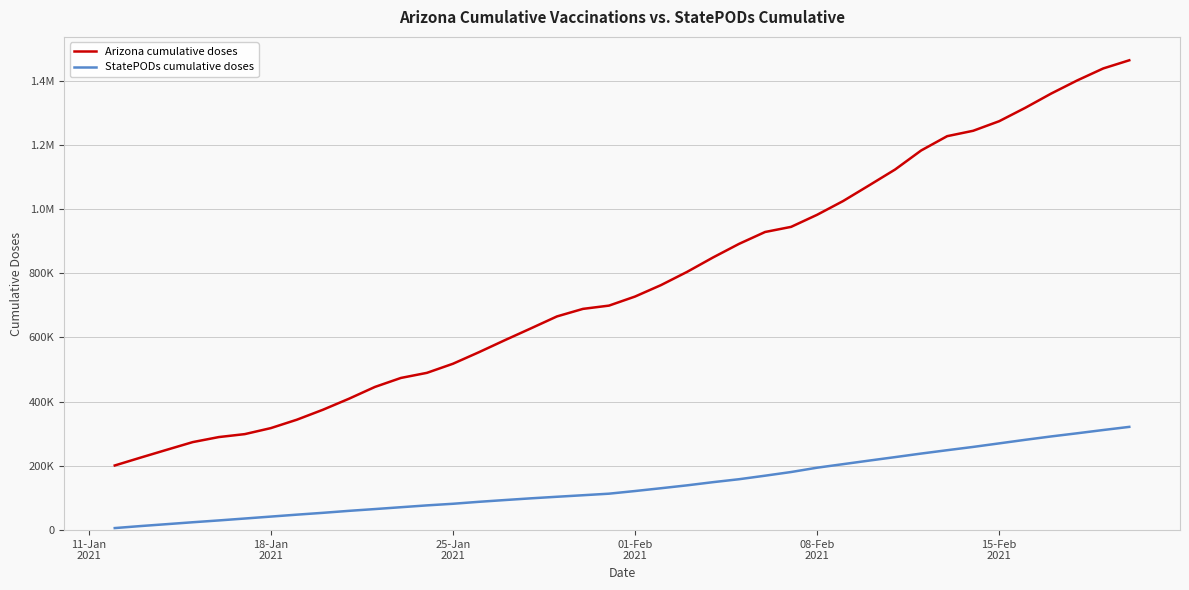

Is this an area chart (filled region under the line)?

No